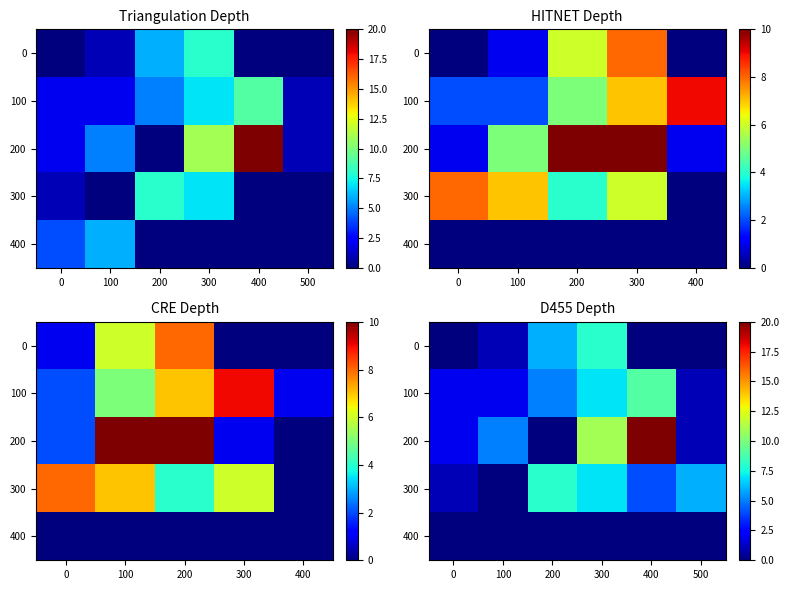

How many series are shown in this chart?

5